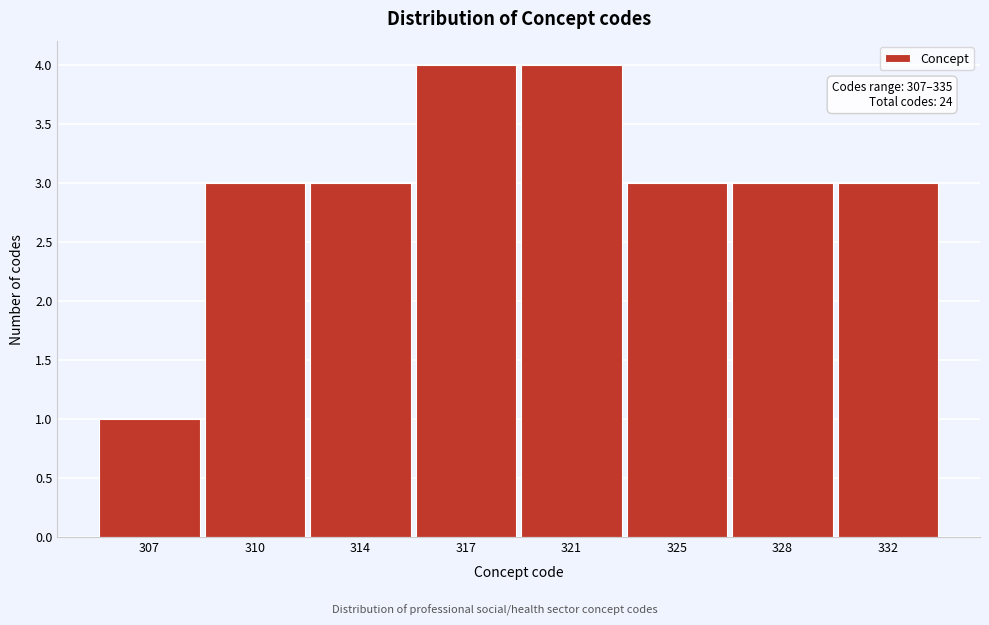

Reading left to right, transcribe all the data shown in this chart.

307=1	310=3	314=3	317=4	321=4	325=3	328=3	332=3